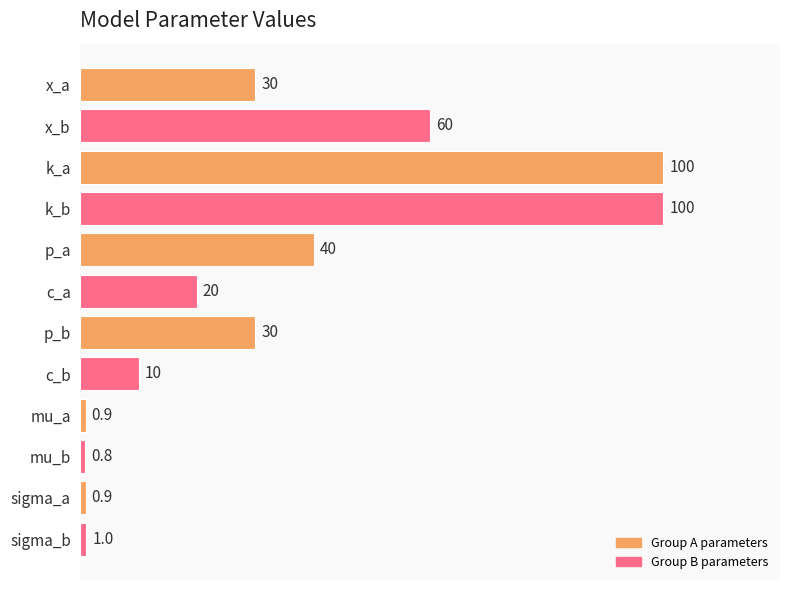

What is the maximum value shown in the chart?

100.0